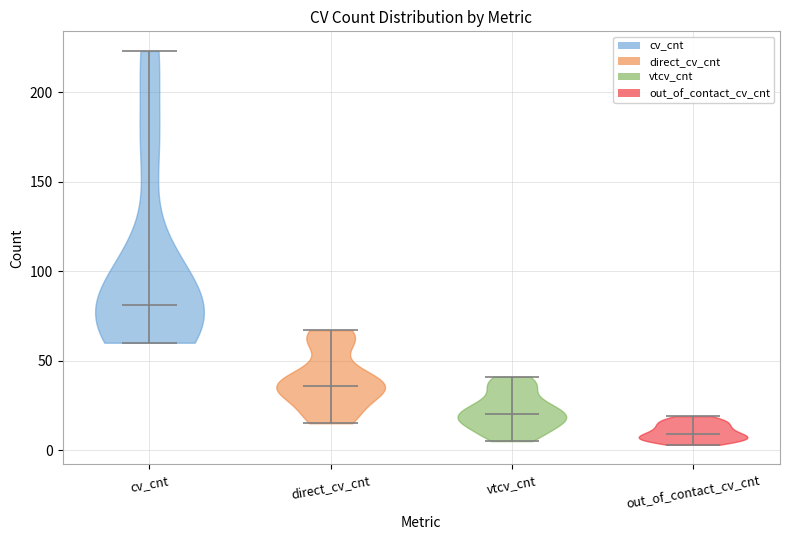

Where does the median line of the violin for out_of_contact_cv_cnt sit on the y-axis? The values are not printed on the chart, so give them approximately, as read against the axis.

10